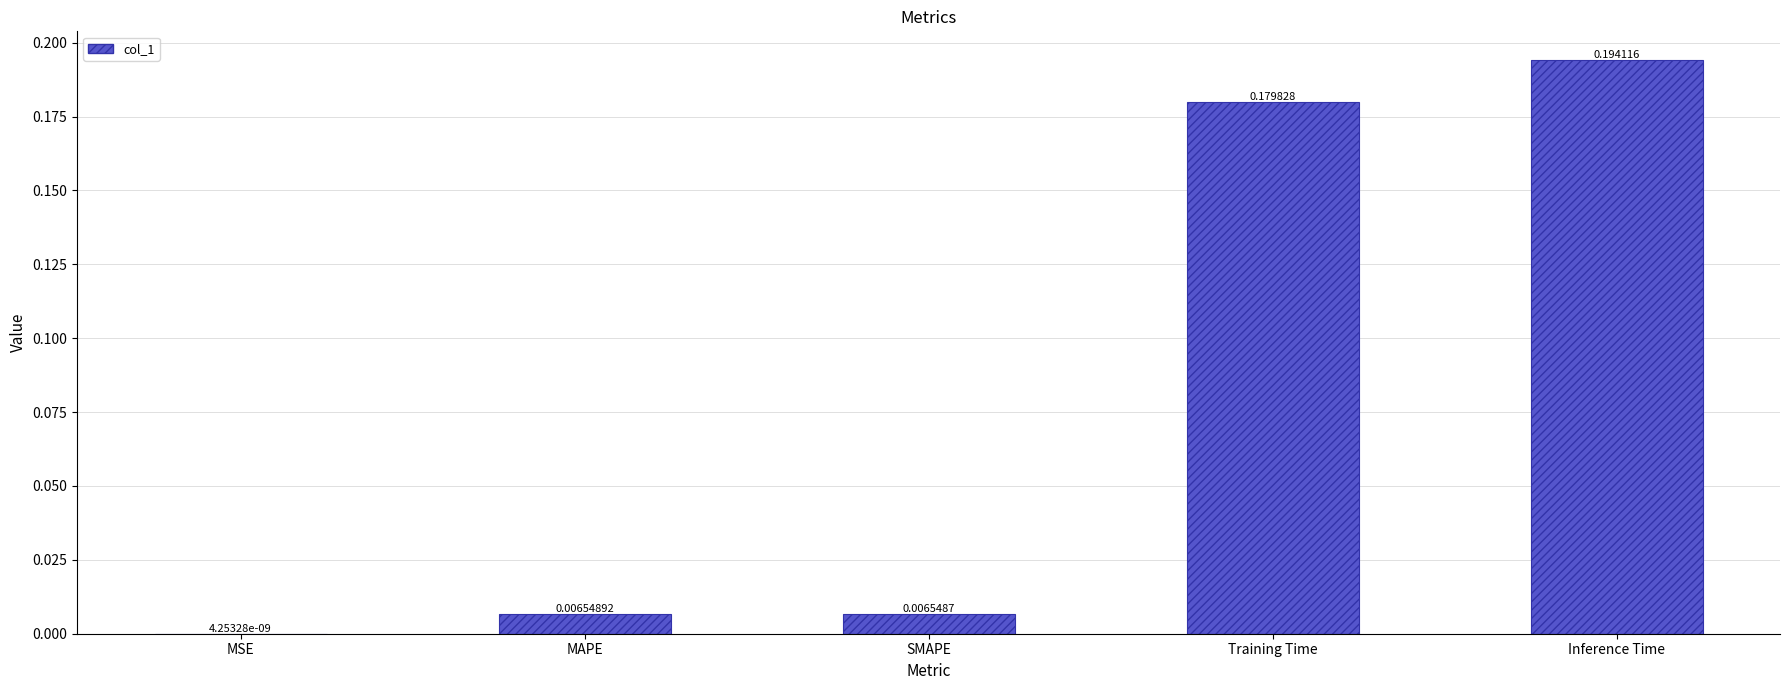

What is the sum of all values?

0.4